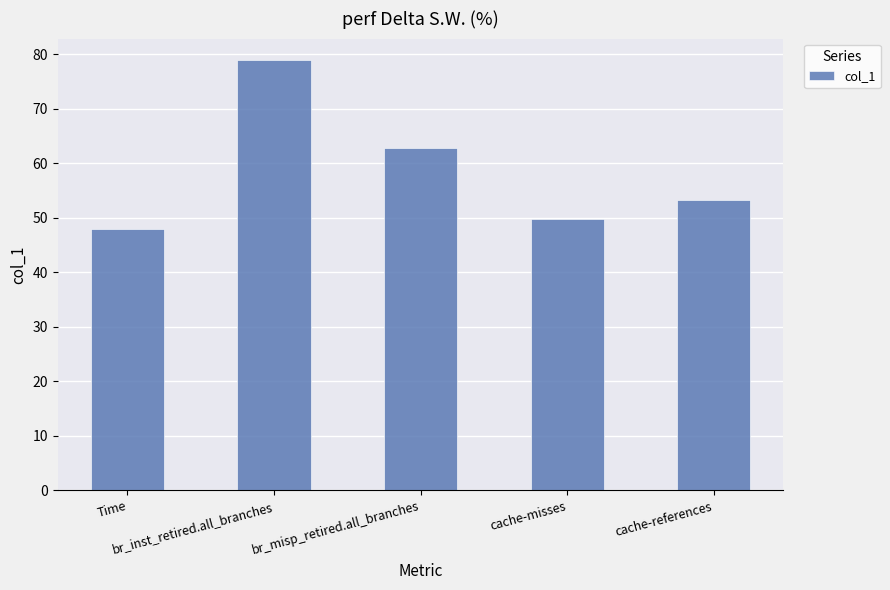

Reading right to left, what are all the values shown in this chart?

53.4	49.7	62.8	79.0	47.9